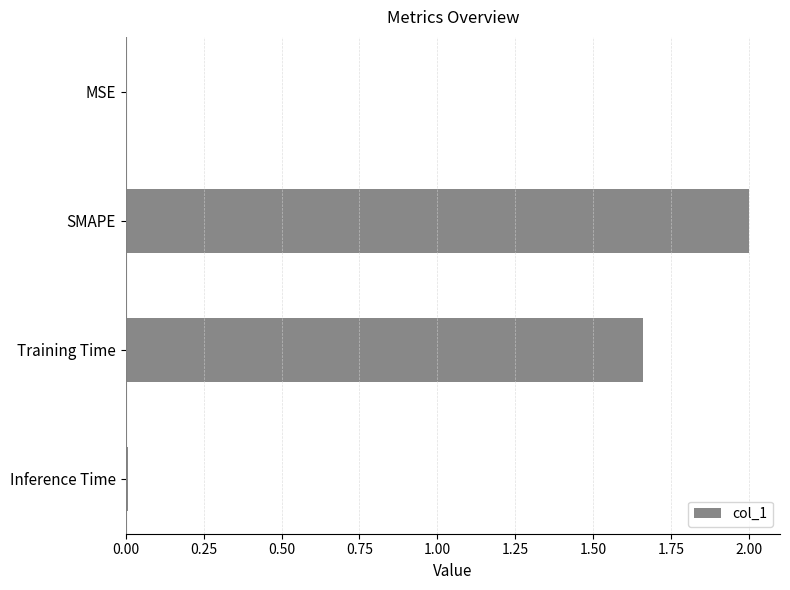

What is the maximum value shown in the chart?

2.0